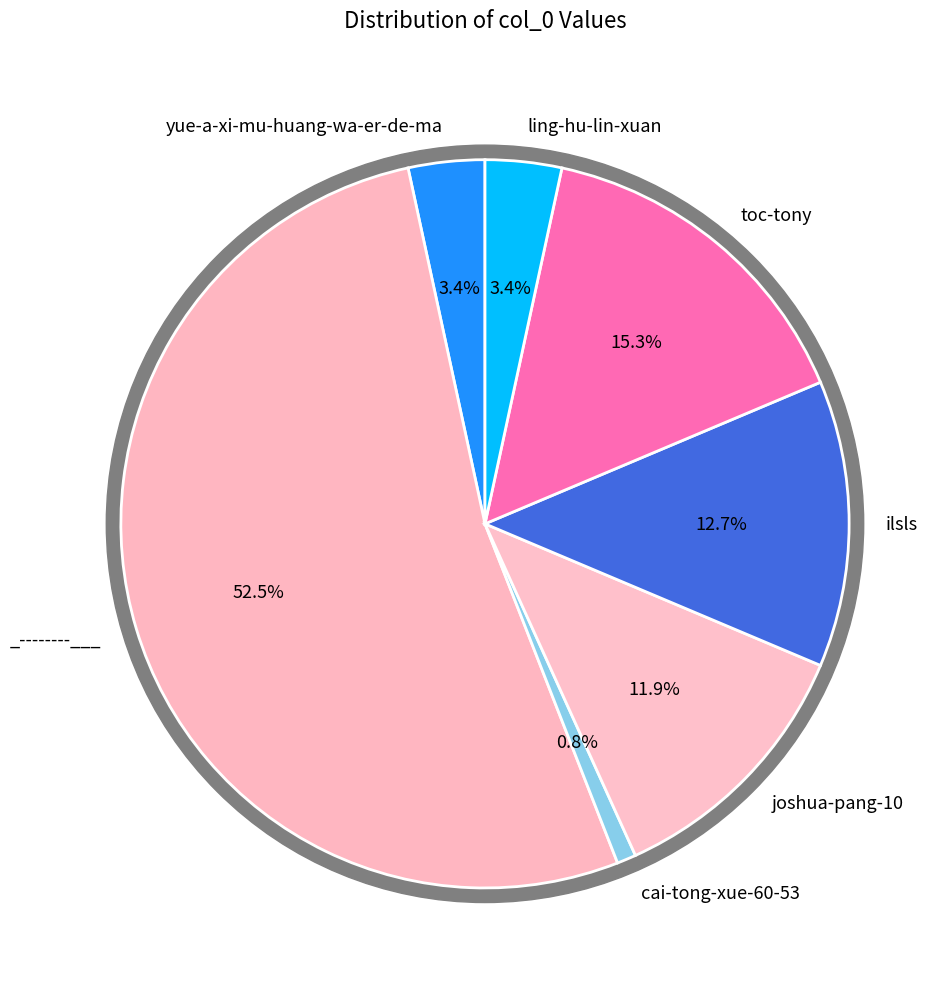

To the nearest percent, what percentage of the pie is joshua-pang-10?

12%